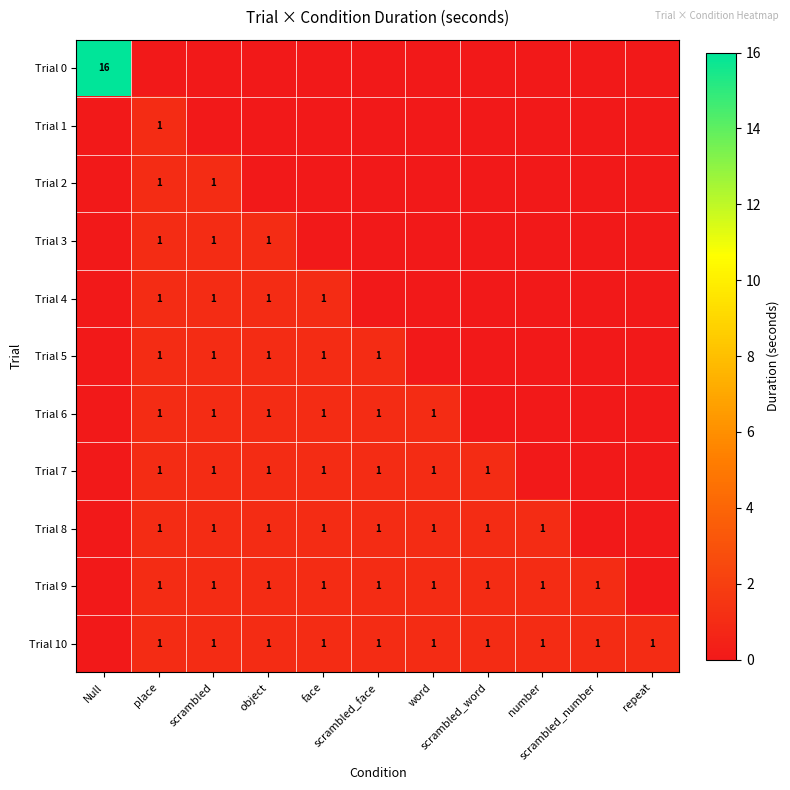

The Trial 3 series shows 0 at Null. True or false?

True